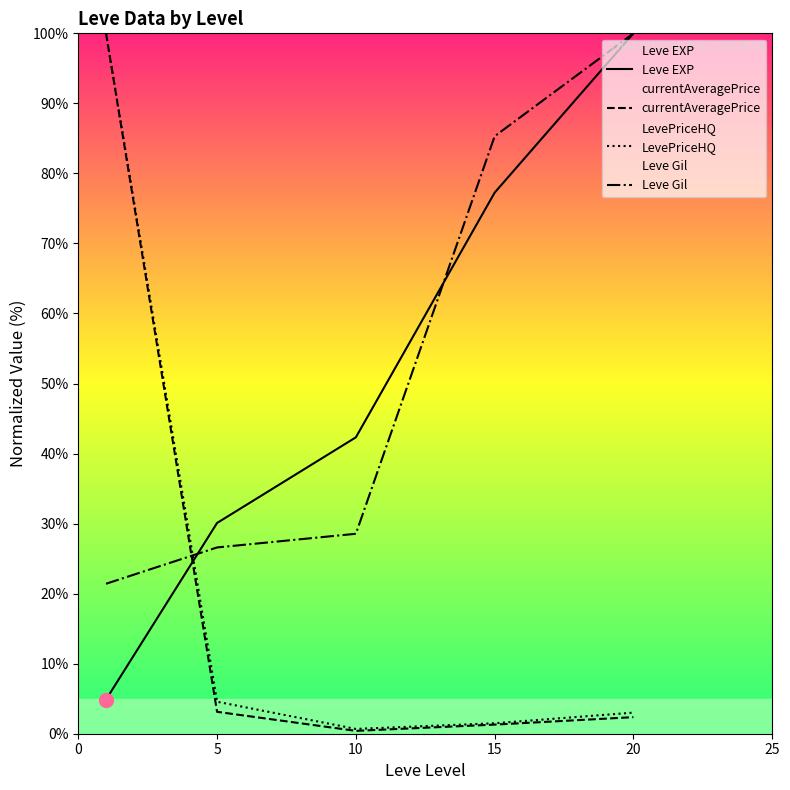

True or false: LevePriceHQ and currentAveragePrice intersect in this chart.

False